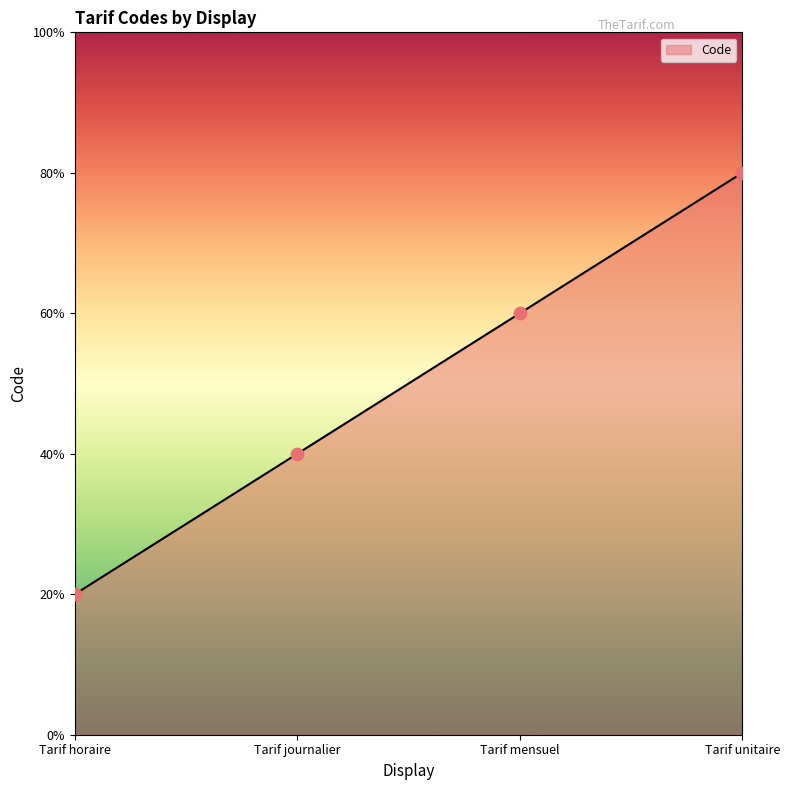

What is the ratio of the value at Tarif journalier to the value at Tarif horaire?

2.0